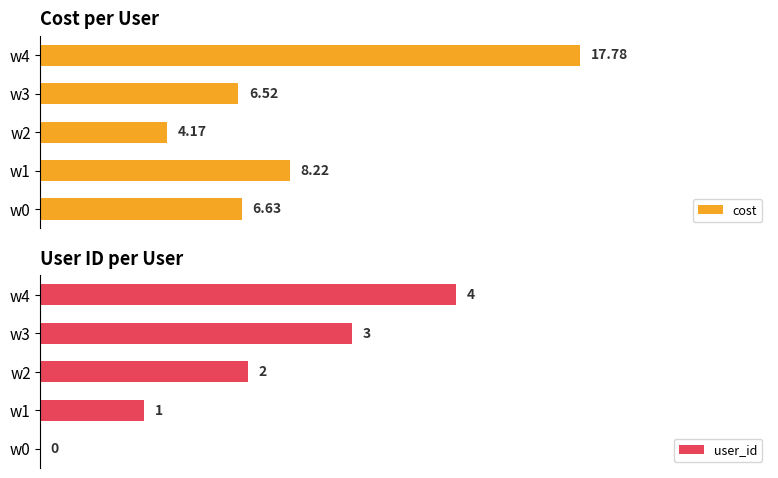

Does the chart contain stacked bars?

No